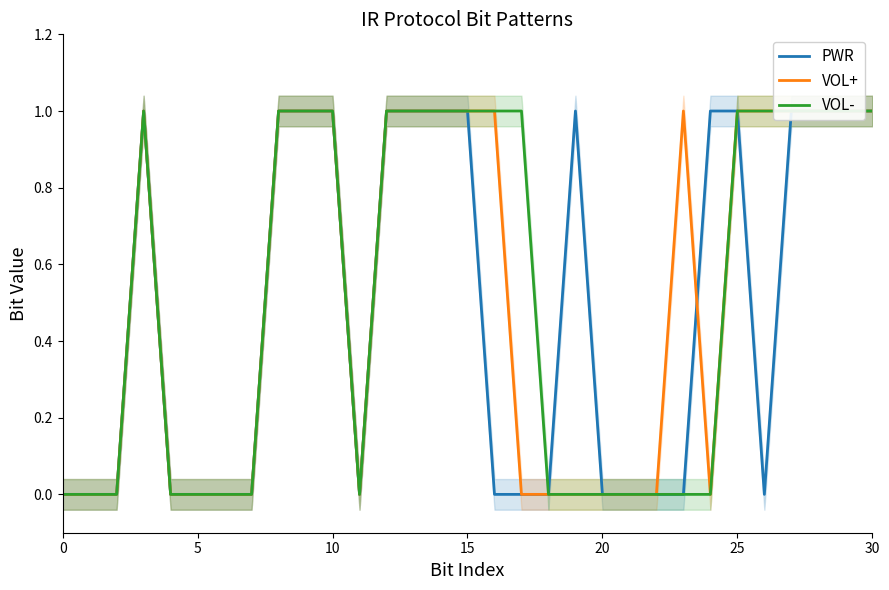

Is it true that PWR equals 1 at 12?

False